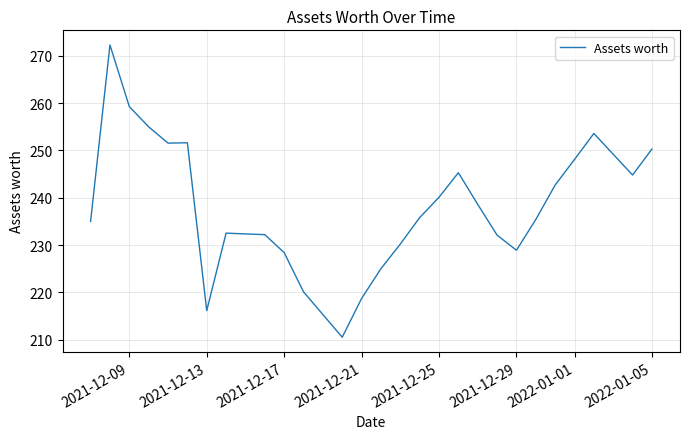

What is the minimum value shown in the chart?

210.5